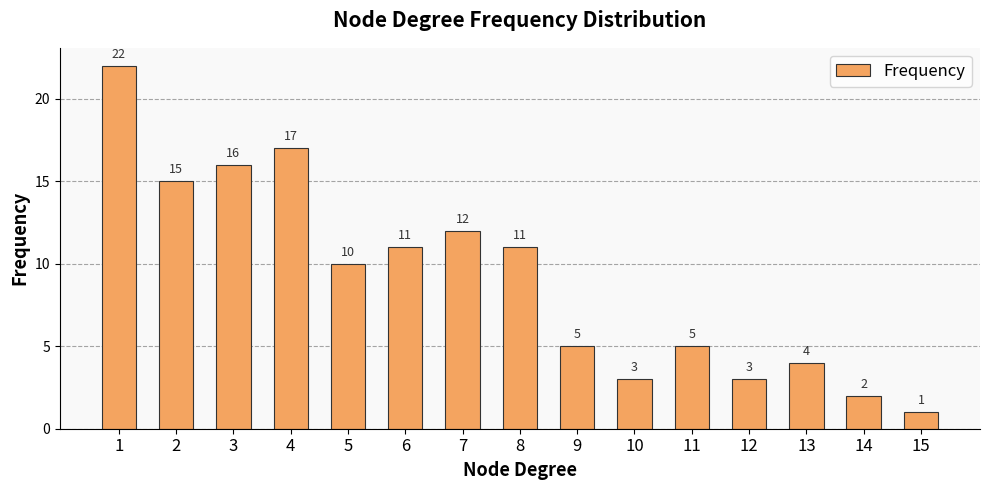

Which has a higher value, 7 or 10?

7